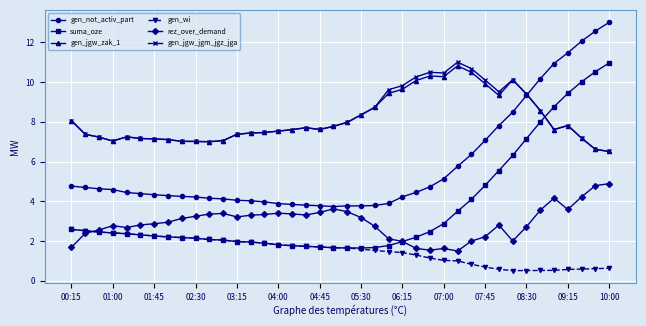

What are all the series names shown in the legend?

gen_not_activ_part, suma_oze, gen_jgw_zak_1, gen_wi, rez_over_demand, gen_jgw_jgm_jgz_jga